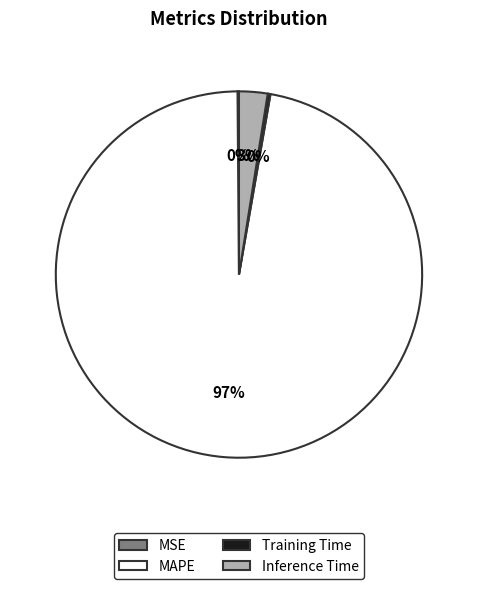

To the nearest percent, what is the difference between the largest and smallest slice percentages?

97%